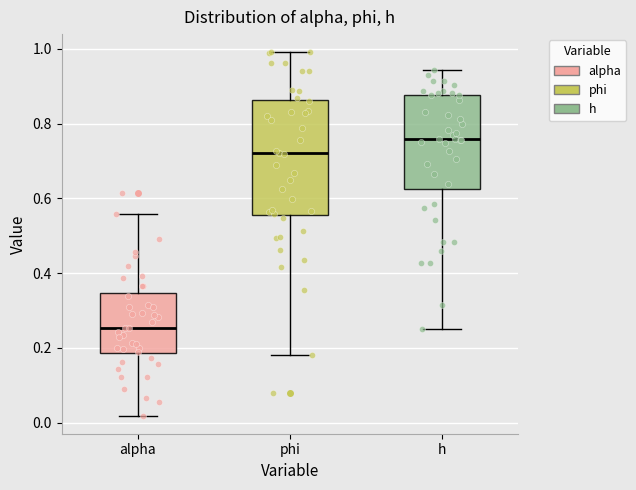

Reading left to right, read every box against the y-axis: the position of its median line, the range the box covers, and the ends of its whiskers. The values are not printed on the chart, so give them approximately, as read against the axis.

alpha: median 0.26, box 0.18 to 0.34, whiskers 0.02 to 0.56
phi: median 0.72, box 0.56 to 0.86, whiskers 0.18 to 1.00
h: median 0.76, box 0.62 to 0.88, whiskers 0.26 to 0.94